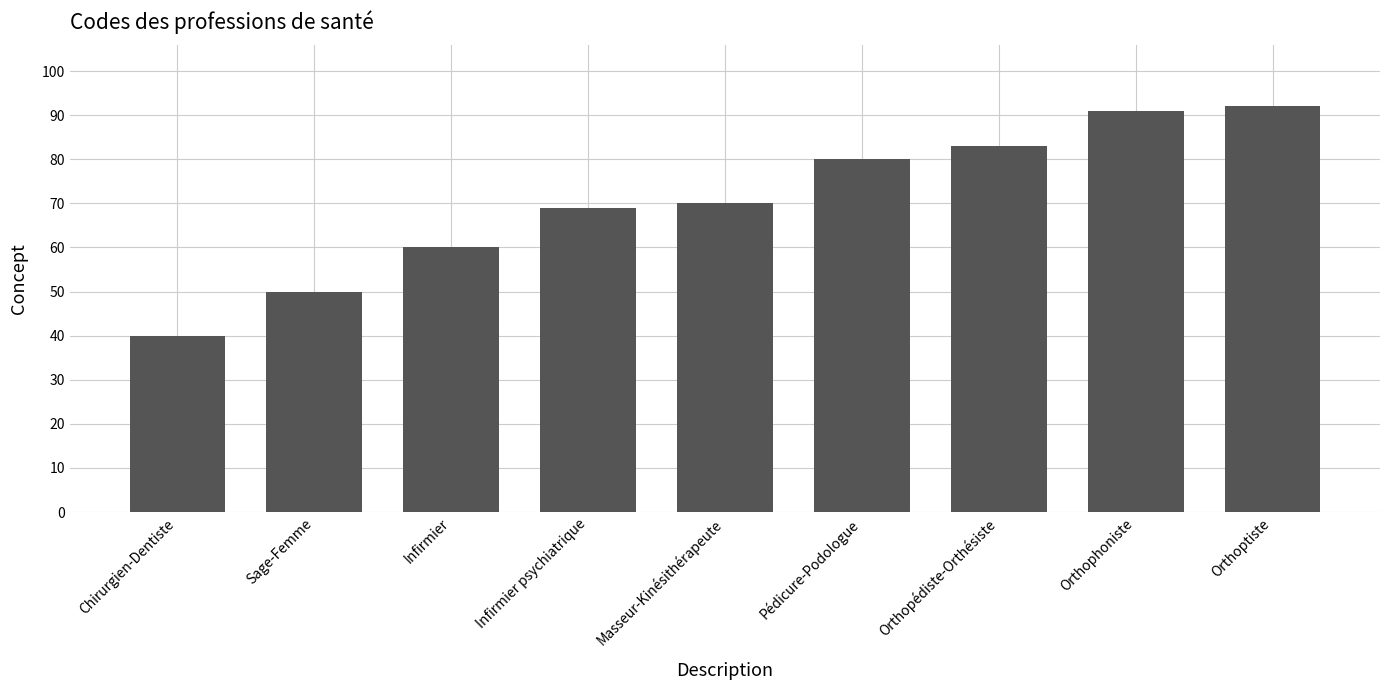

Does the chart contain any negative values?

No